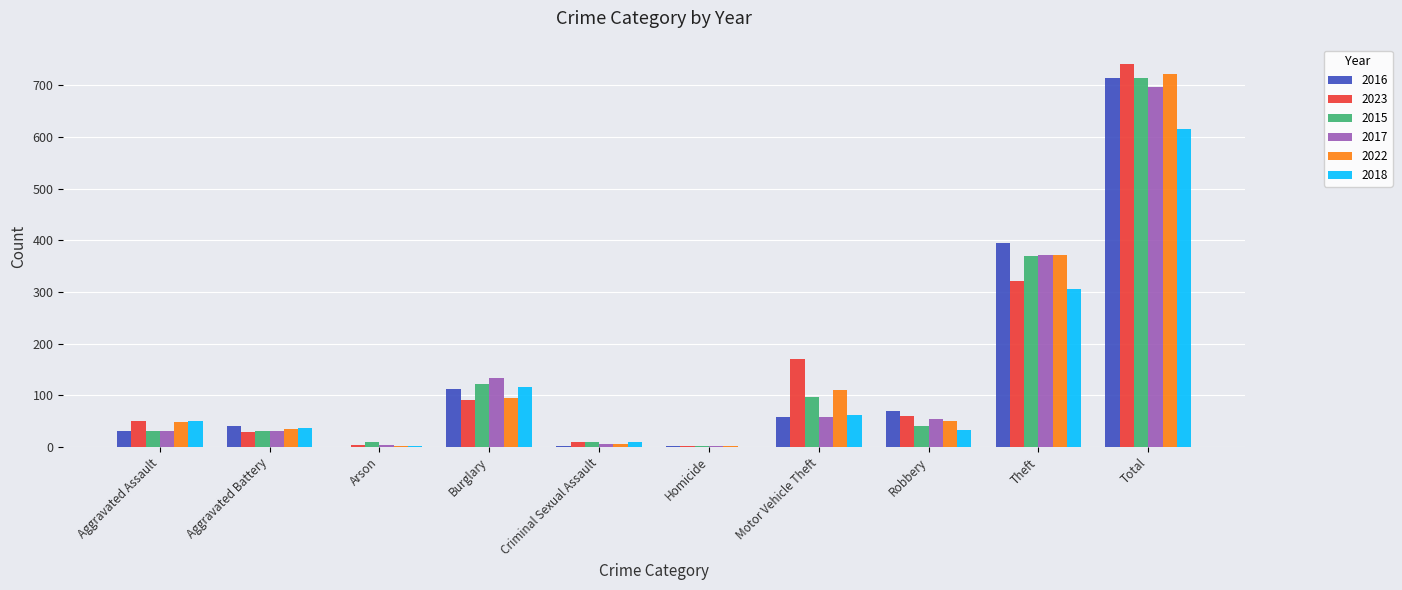

Which series changed the most between Aggravated Assault and Arson?

2018